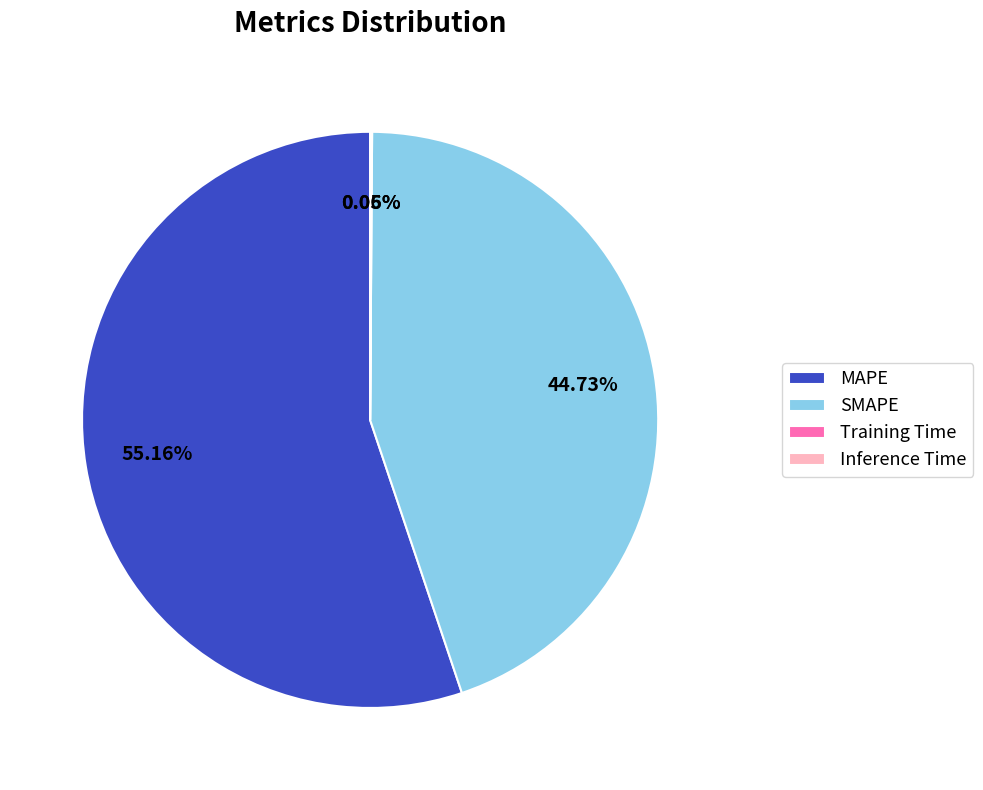

Does MAPE represent more than half of the total?

Yes